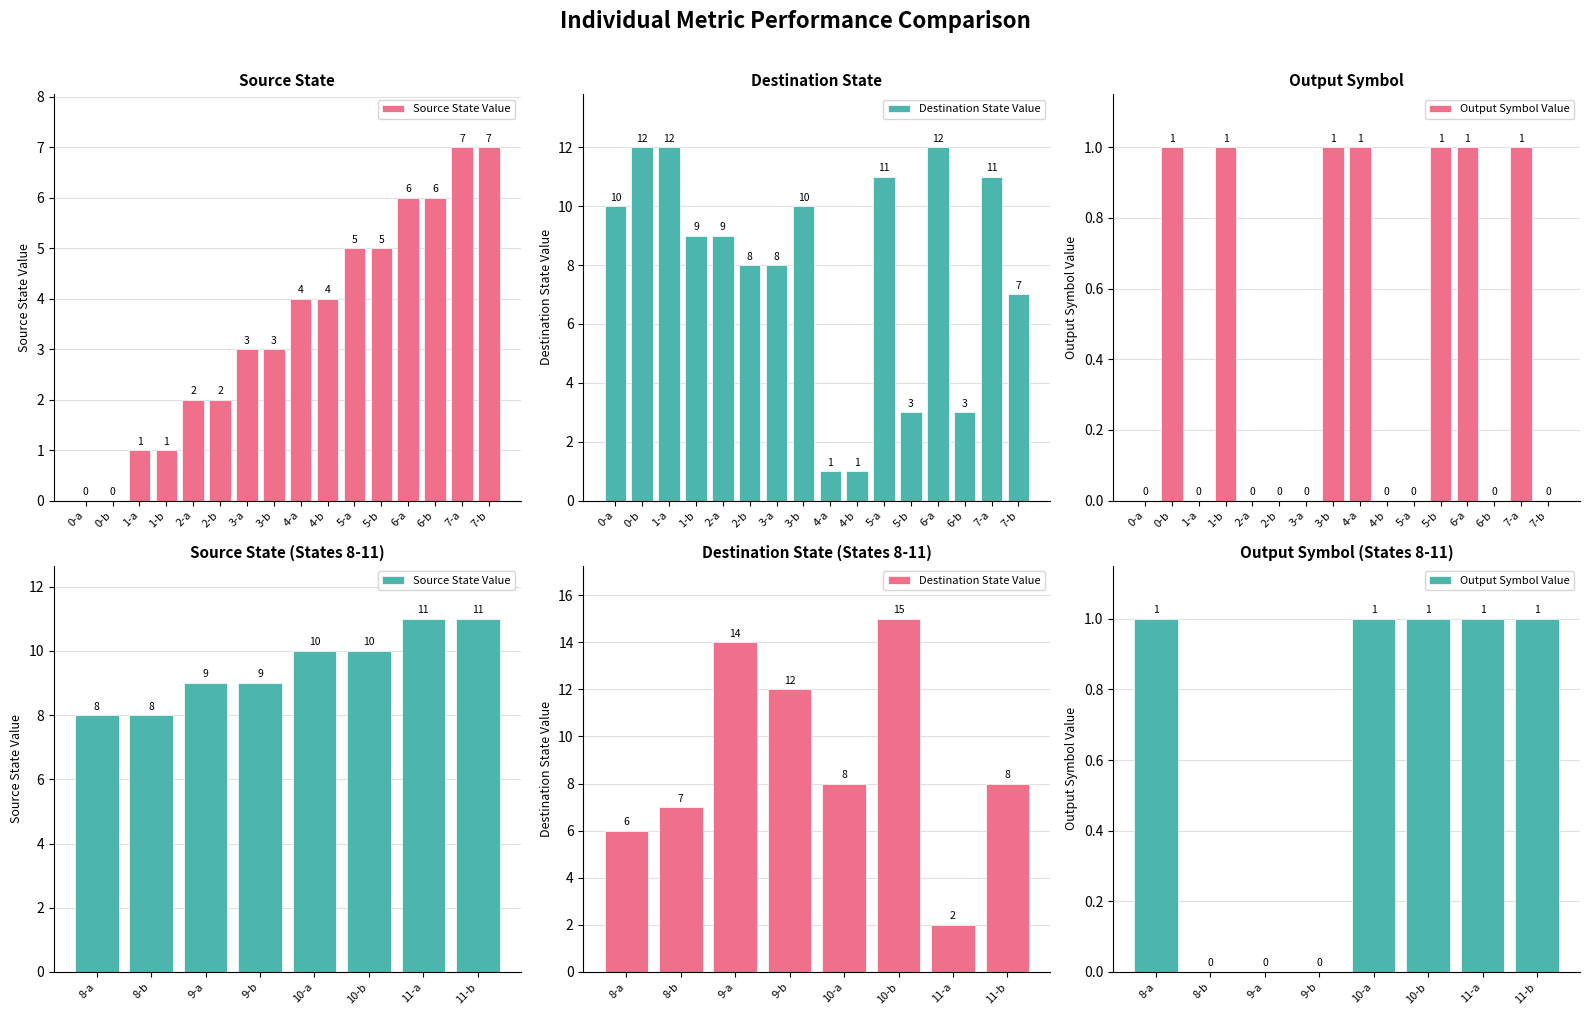

What is the minimum value for Source State Value?

8